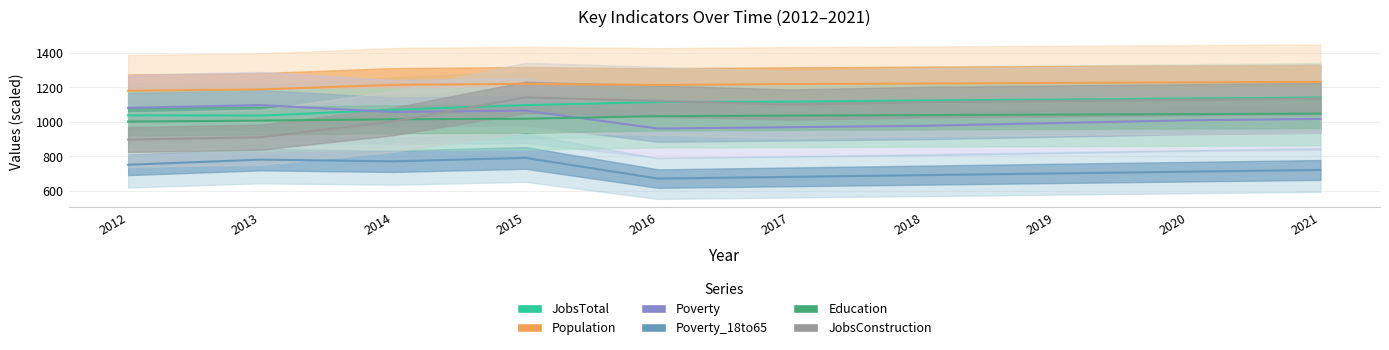

What is the total value across all series at 2019?

6205.4